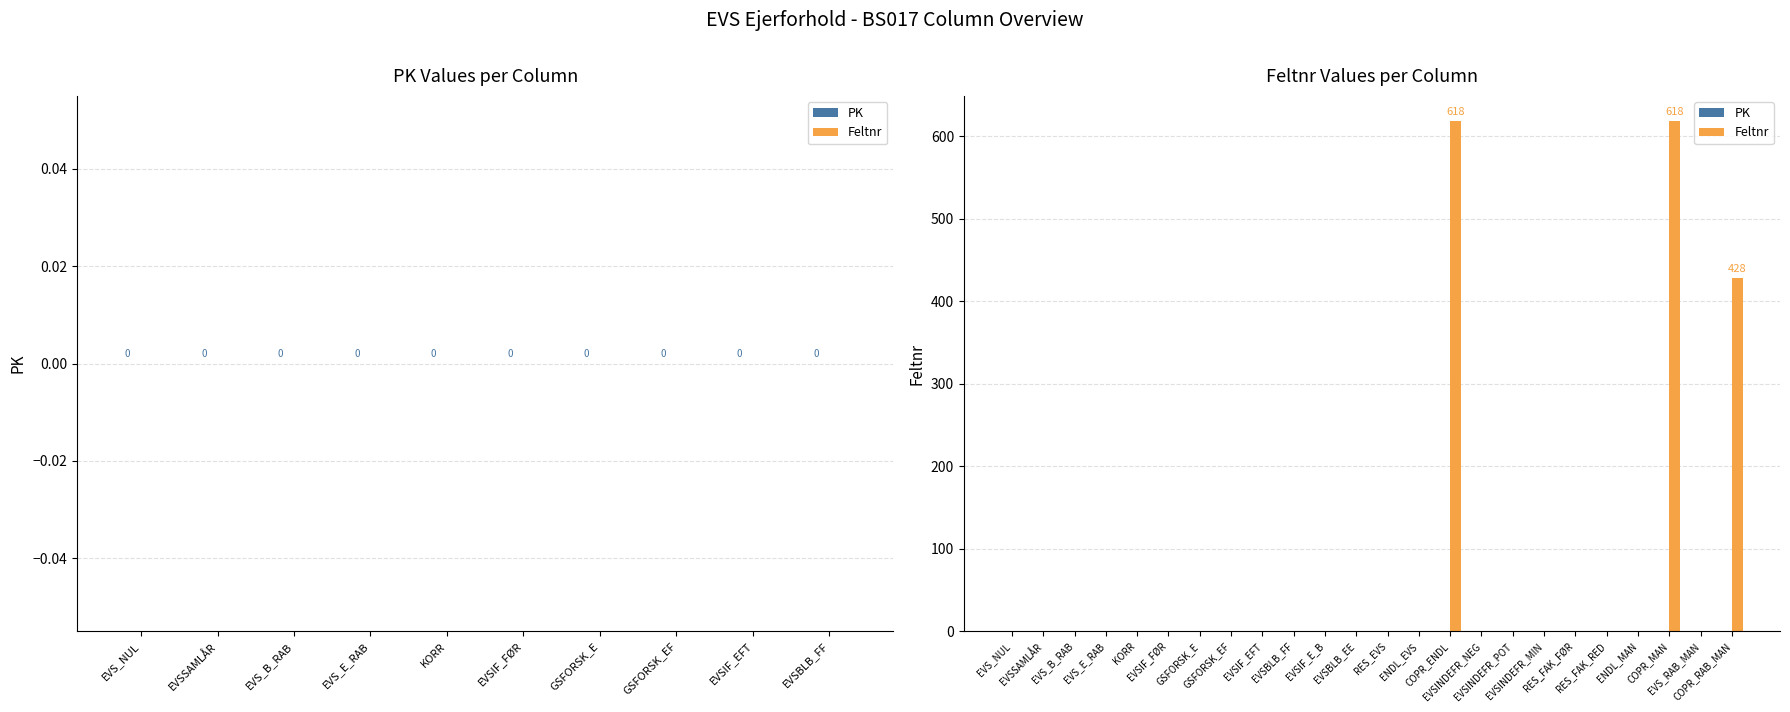

How many categories are shown in the chart?

24